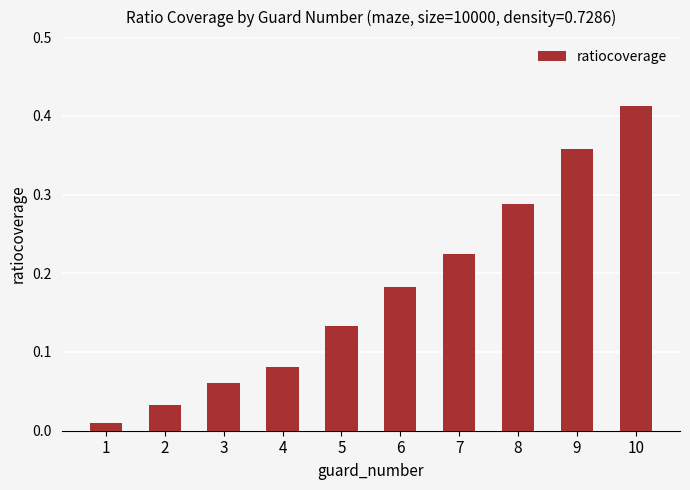

List the labels in order of value, largest first.

10, 9, 8, 7, 6, 5, 4, 3, 2, 1